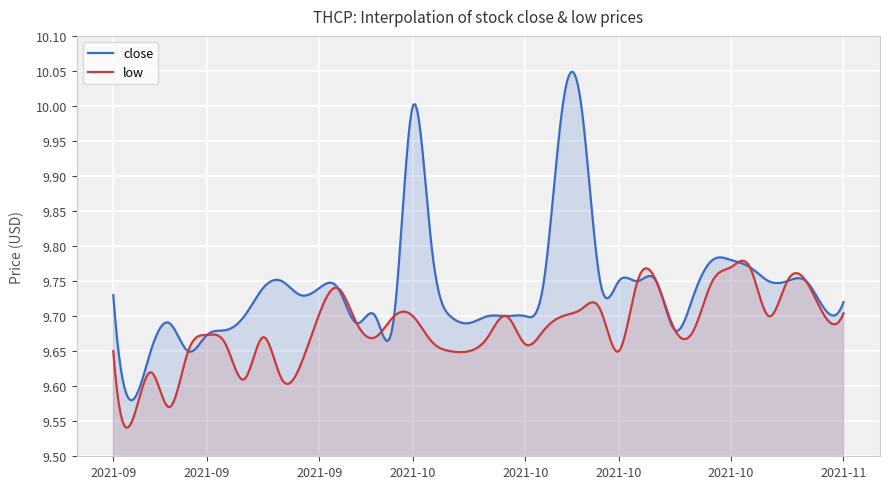

What is the spread (max minus min) of values at 2021-10-14?

0.3